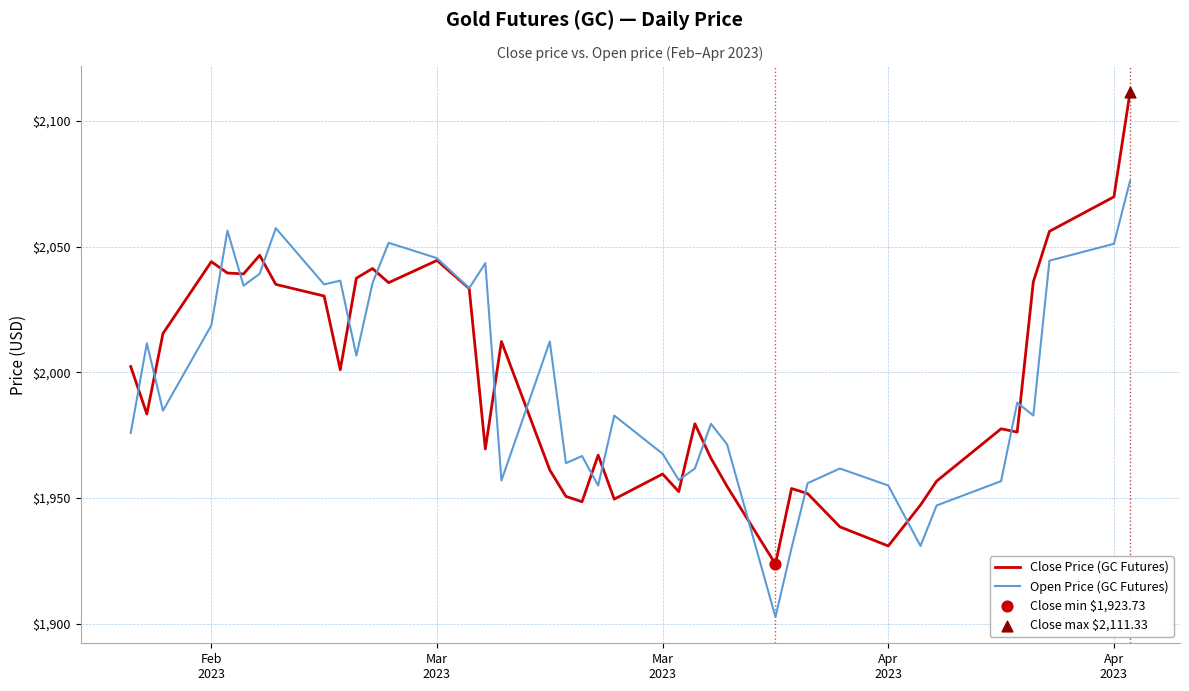

What is the smallest value displayed?

1902.7